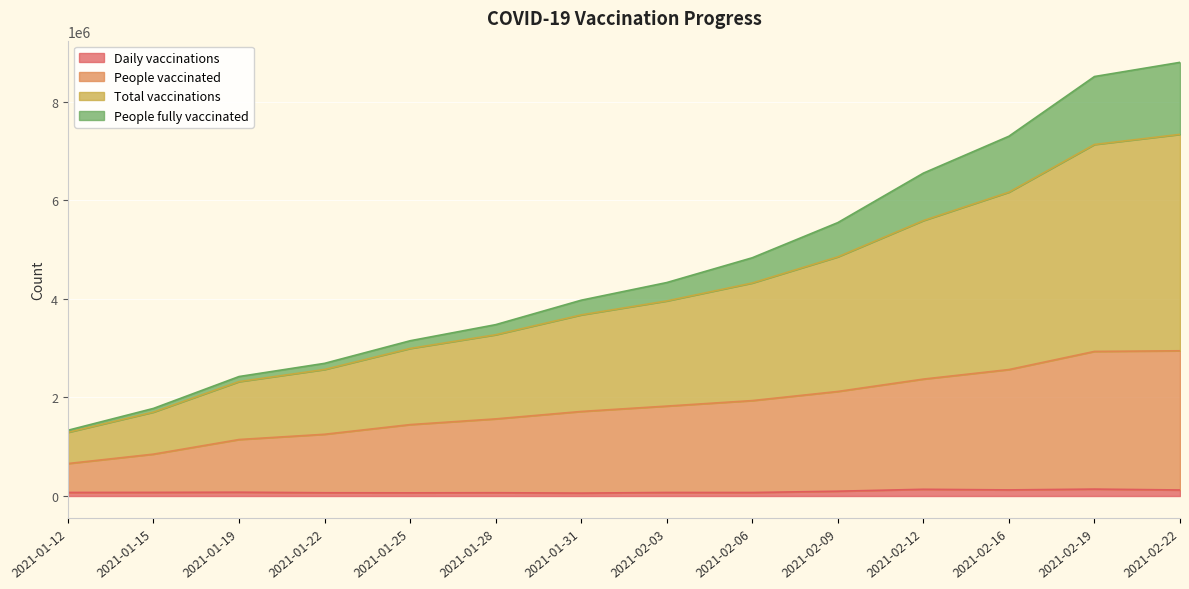

True or false: Total vaccinations has a value of 2691577 at 2021-01-22.

True